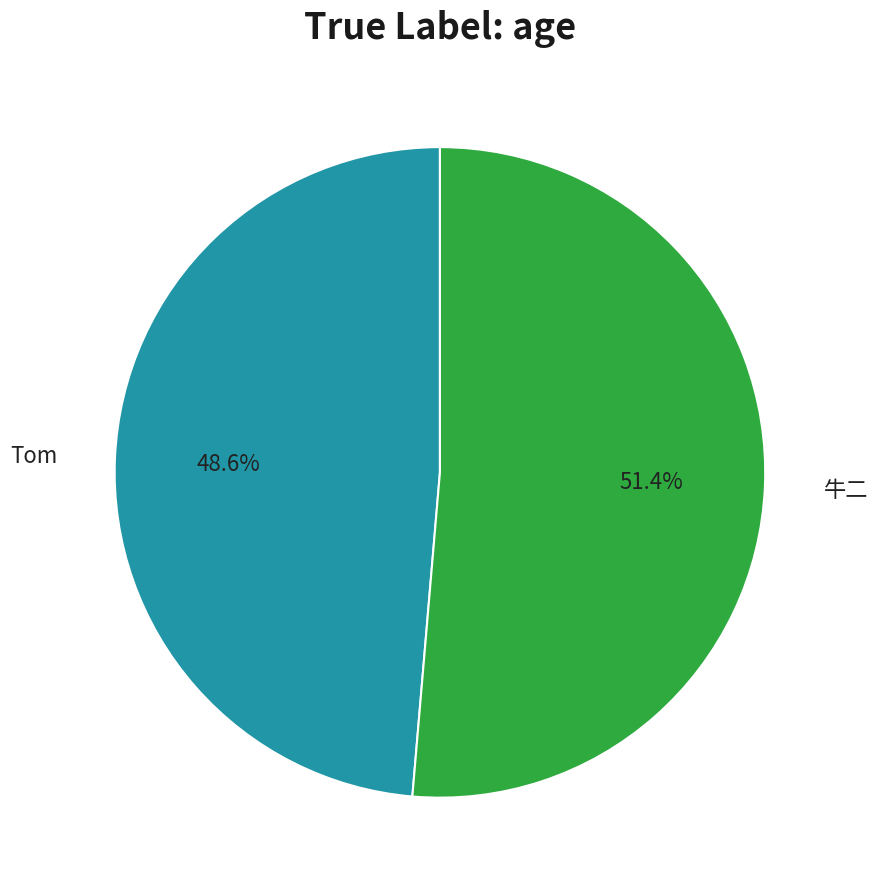

Is there a majority slice in this chart?

Yes